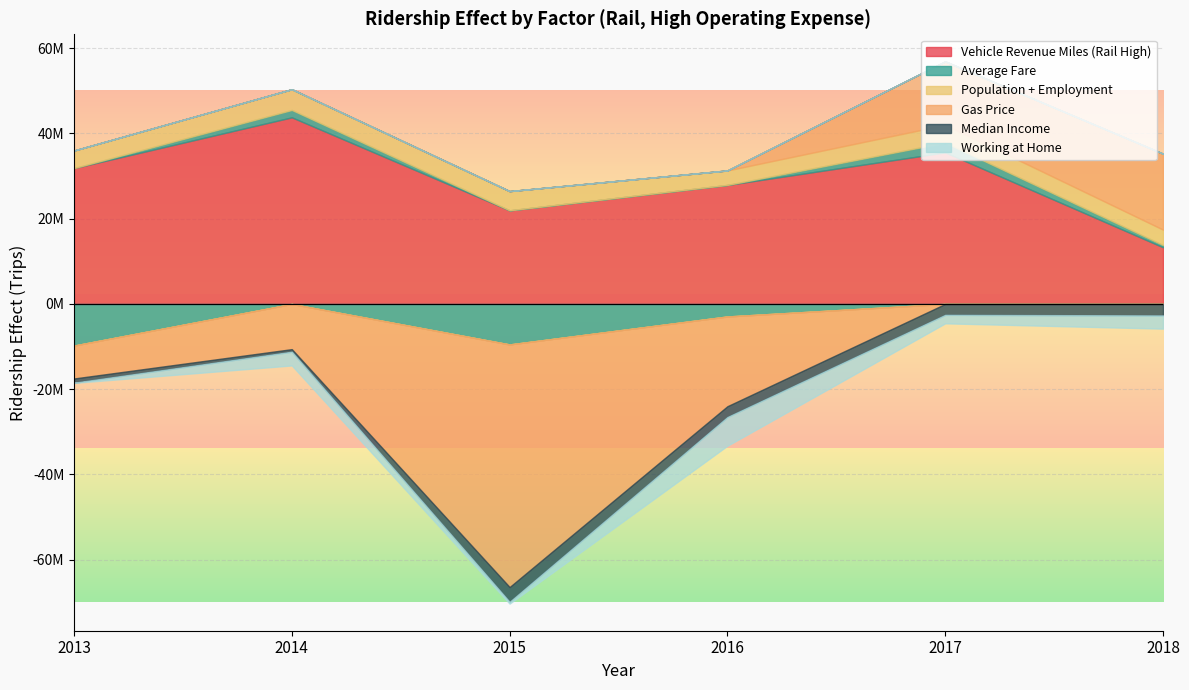

Reading left to right, what are all the values shown in this chart?

Vehicle Revenue Miles (Rail High): 31863764.1	43783348.6	21954648.6	27919284.2	35555484.3	13294135.0
Average Fare: -9767746.6	1727156.2	-9500089.9	-2938531.6	2293309.4	514176.2
Population + Employment: 4132442.4	4876334.0	4516022.0	3401984.5	4162470.7	3632148.5
Gas Price: -7733437.8	-10611290.0	-56932731.7	-21065552.8	14896006.1	17820555.6
Median Income: -987125.7	-598380.8	-3464817.5	-2528584.5	-2558680.5	-2701931.9
Working at Home: -38493.8	-3229041.3	-425335.7	-6742585.3	-1996830.4	-3102474.3